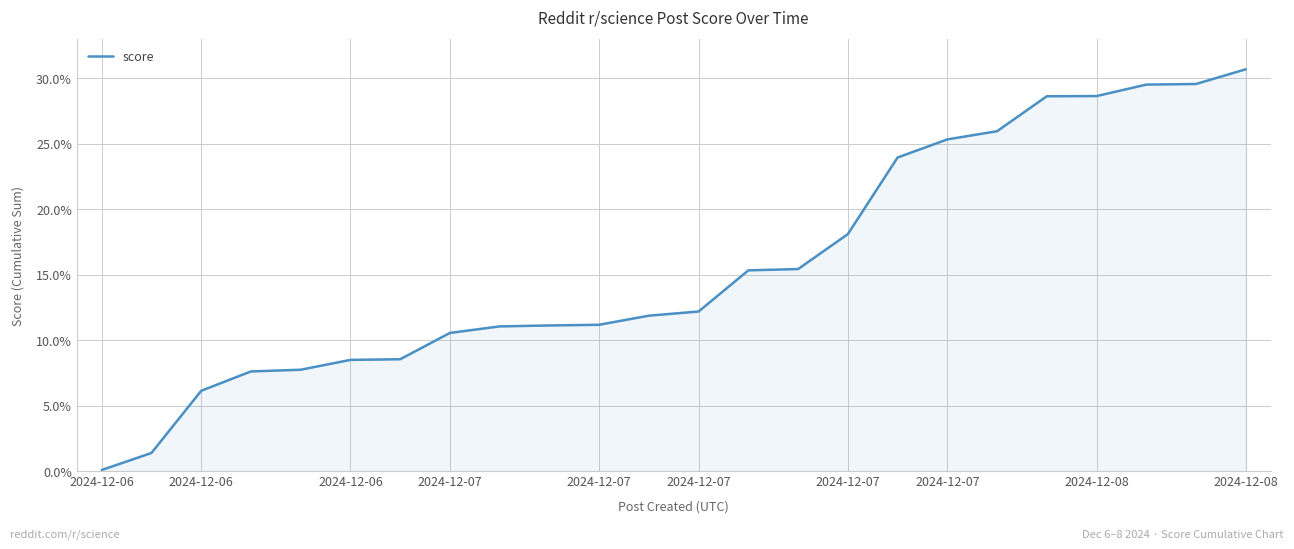

How many categories are shown in the chart?

24